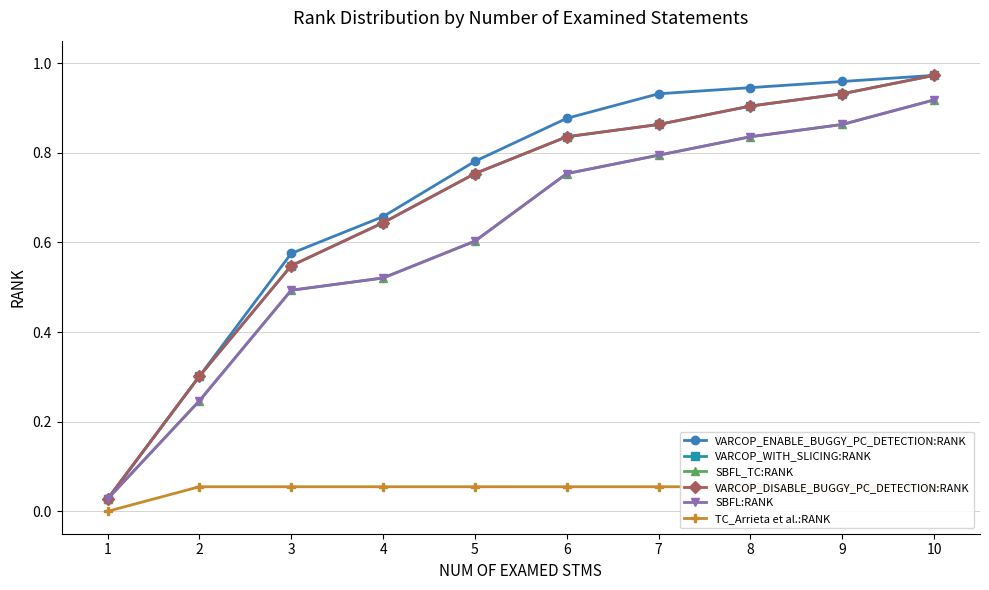

True or false: SBFL_TC:RANK has more than 2 points higher than both neighbors.

False